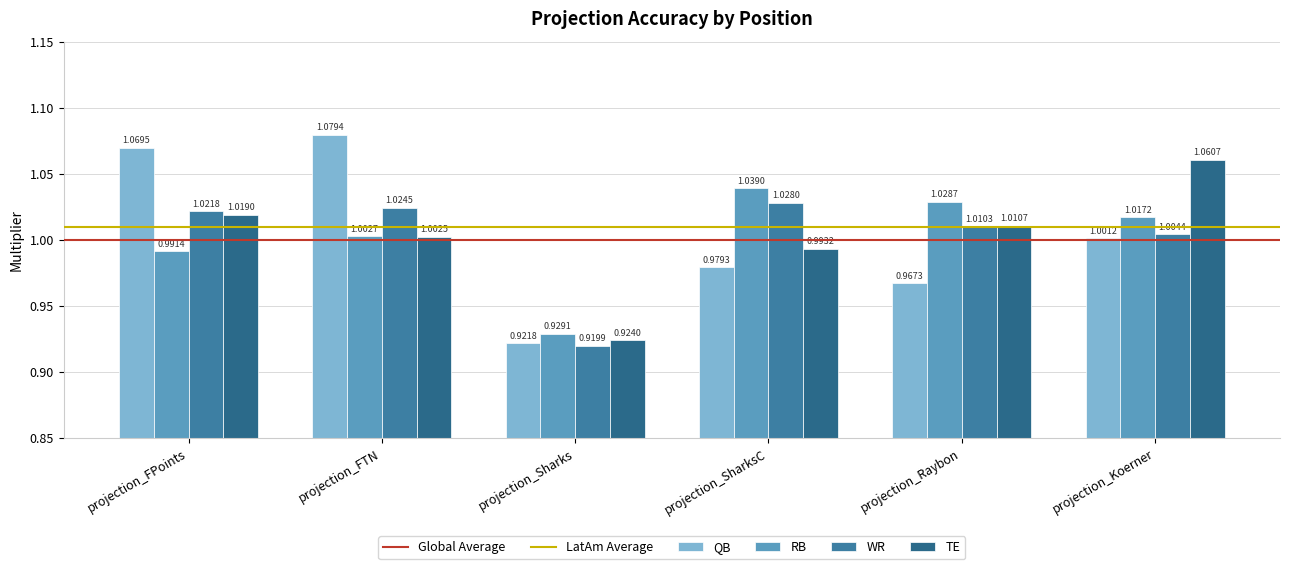

What position from the left is projection_SharksC?

4